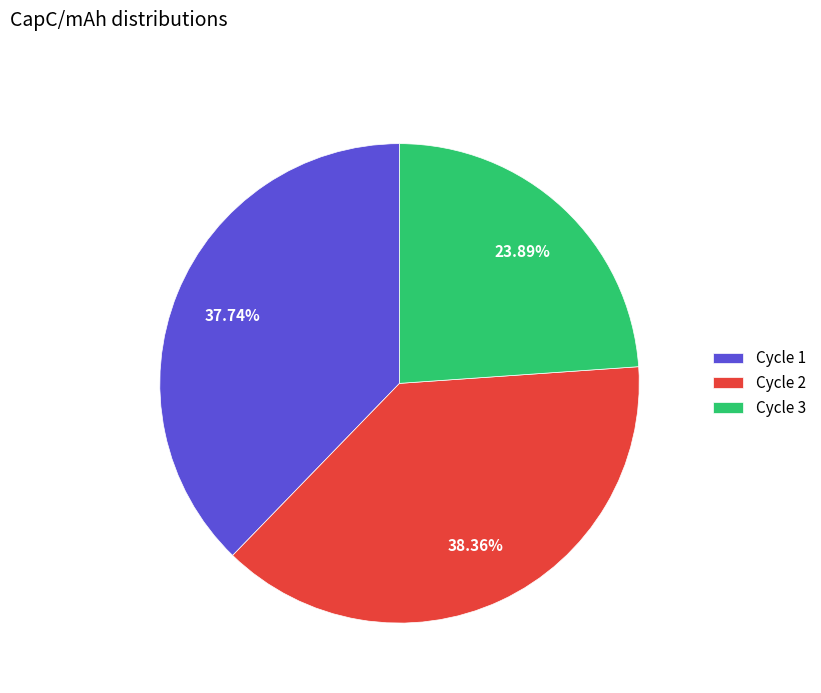

Which slice is the largest?

Cycle 2